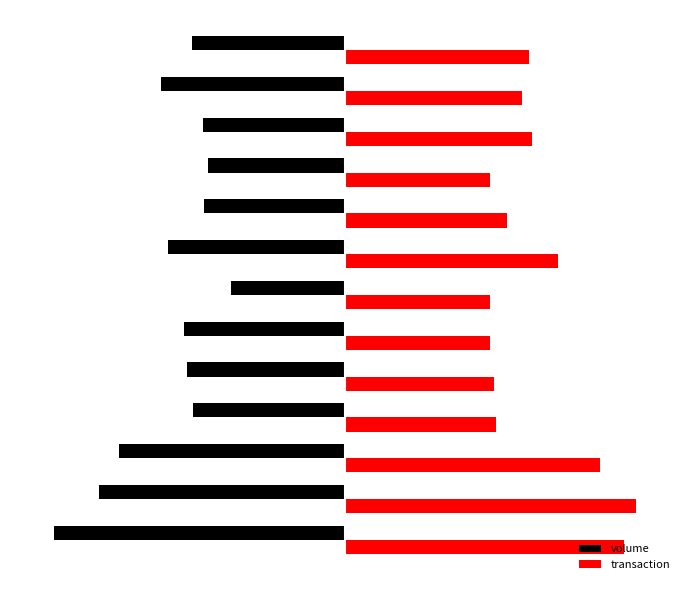

What are all the series names shown in the legend?

volume, transaction